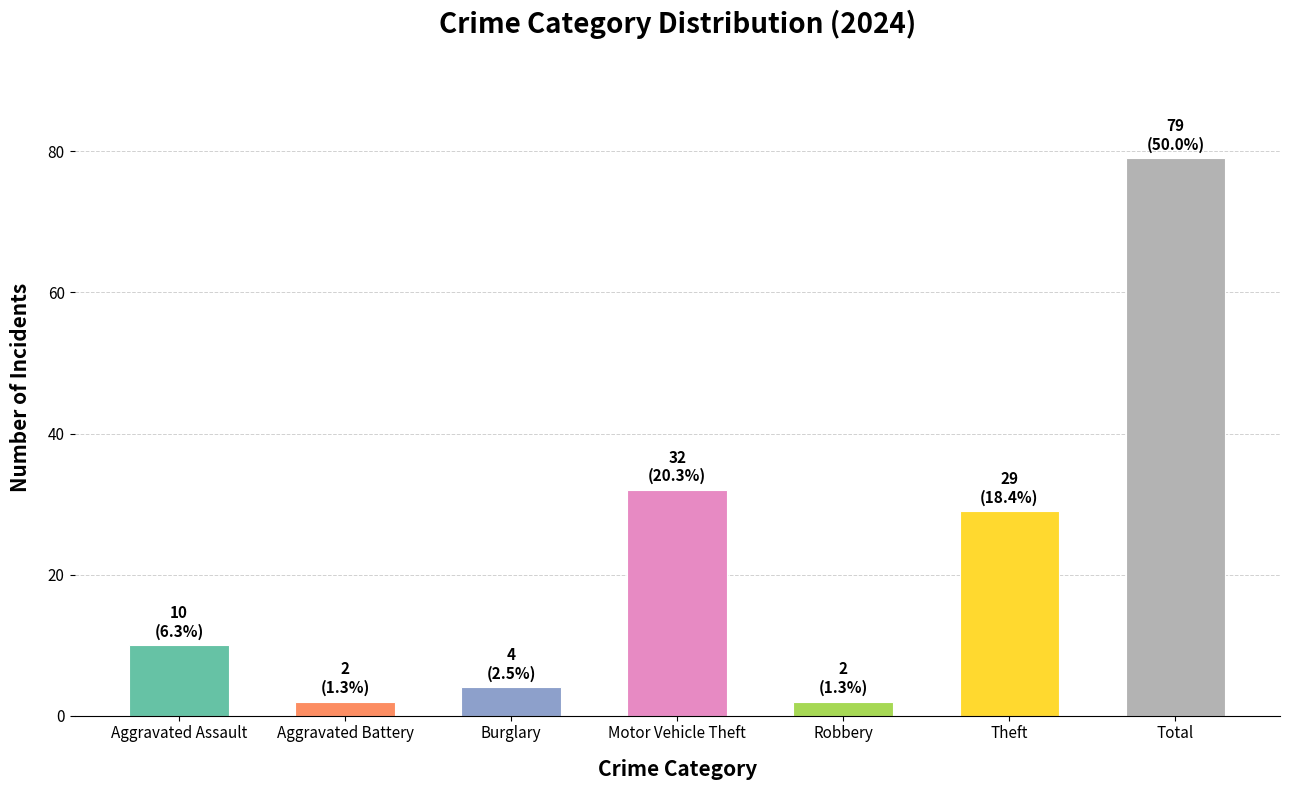

Reading left to right, extract all data points from this chart.

Aggravated Assault=10	Aggravated Battery=2	Burglary=4	Motor Vehicle Theft=32	Robbery=2	Theft=29	Total=79